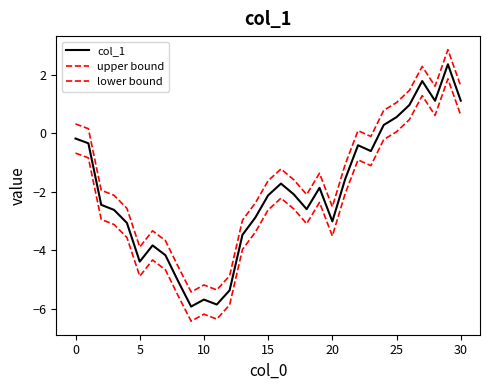

What is the maximum value shown in the chart?

2.9